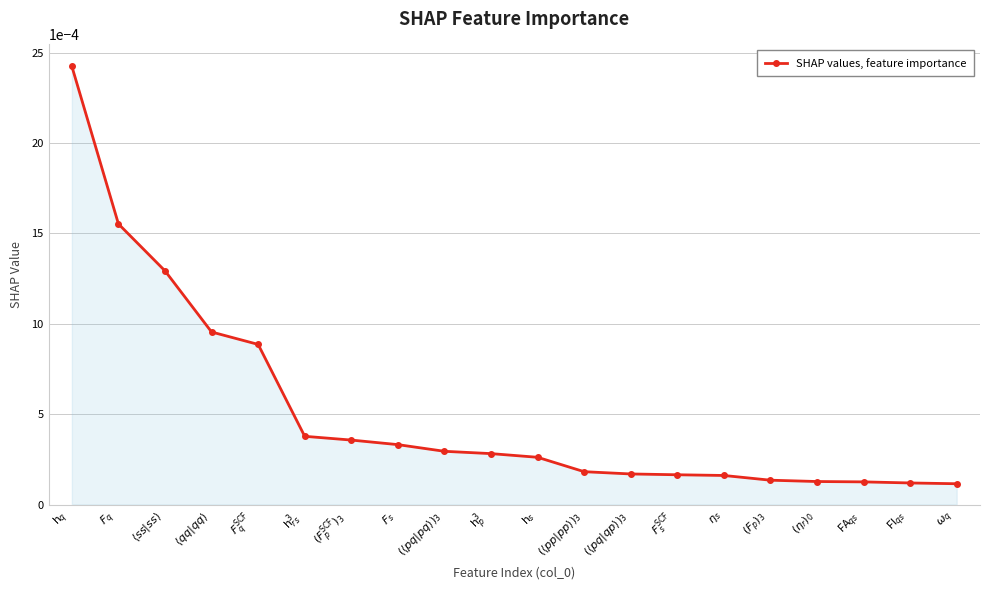

How many lines are shown in the chart?

1